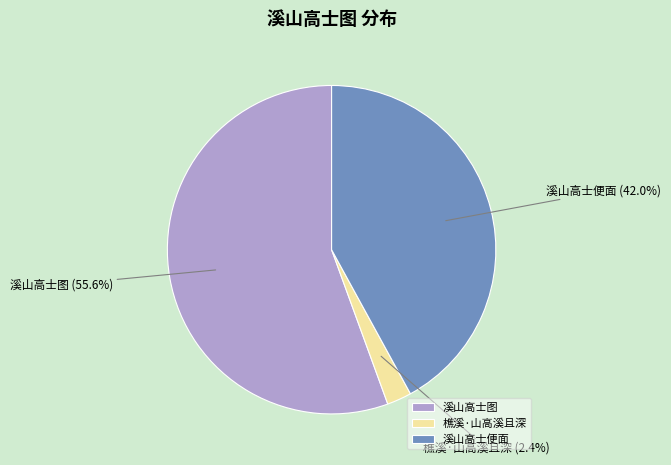

How many slices are in this pie chart?

3